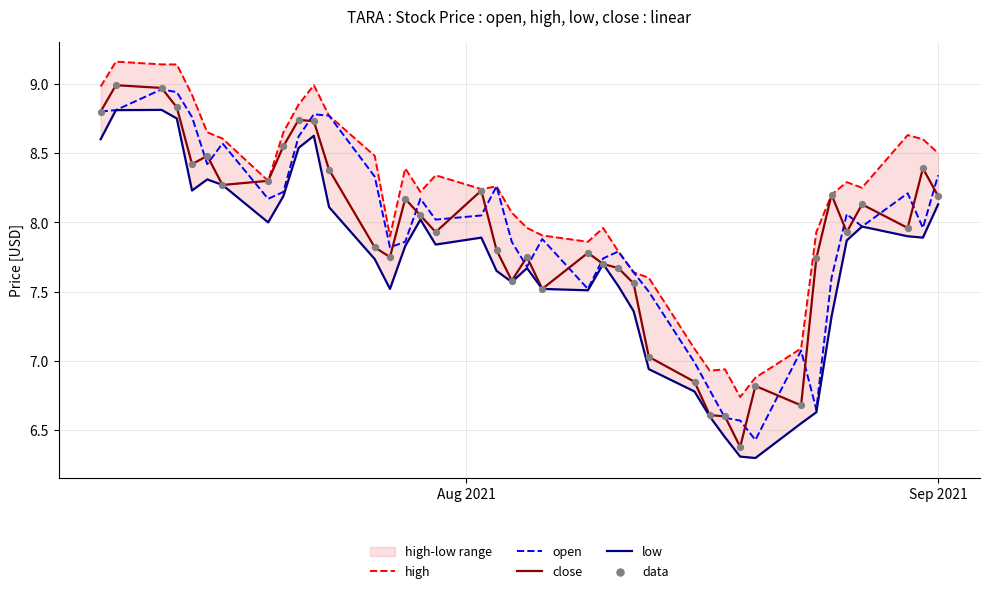

Which series reaches the maximum Y coordinate?

high